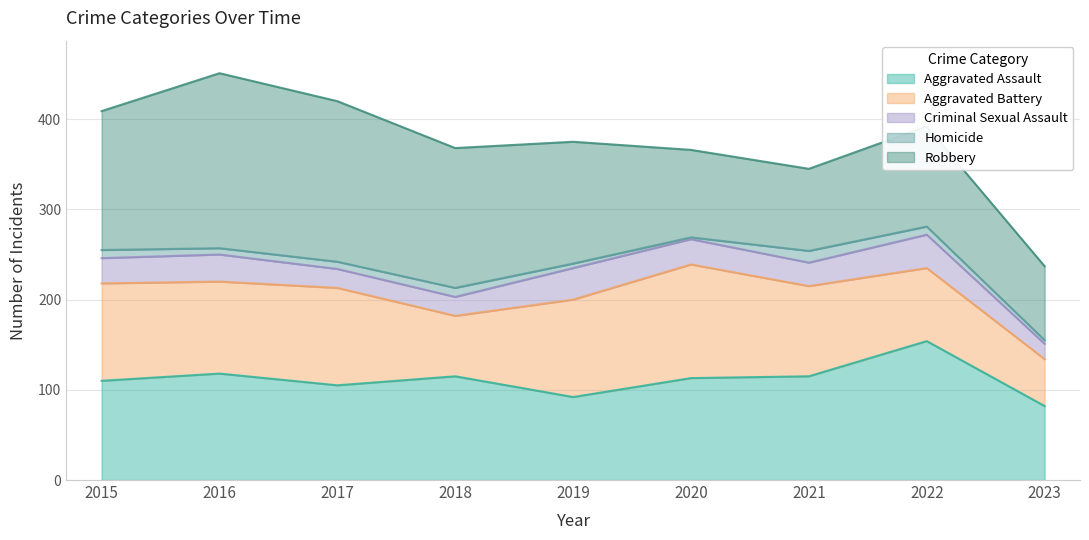

The Robbery series shows 276 at 2018. True or false?

False